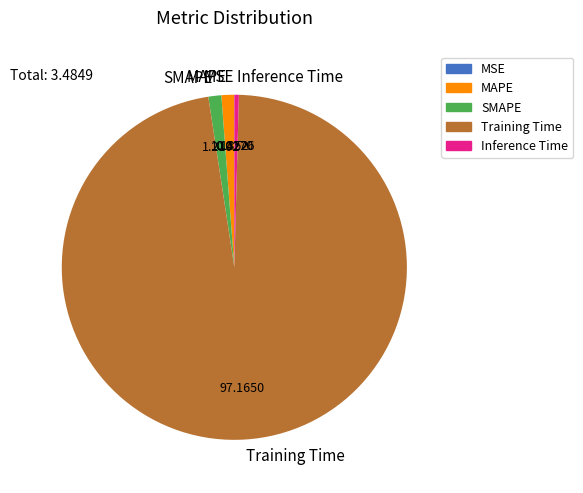

Do Training Time and Inference Time together represent more than half of the pie?

Yes